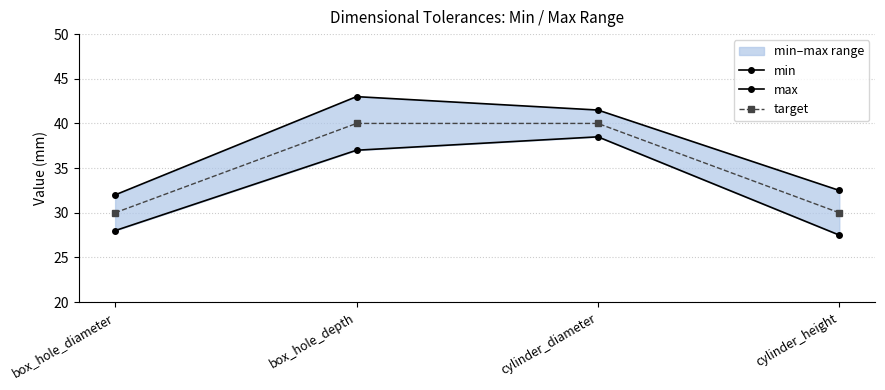

What is the sum of the min values at box_hole_diameter and cylinder_diameter?

66.5